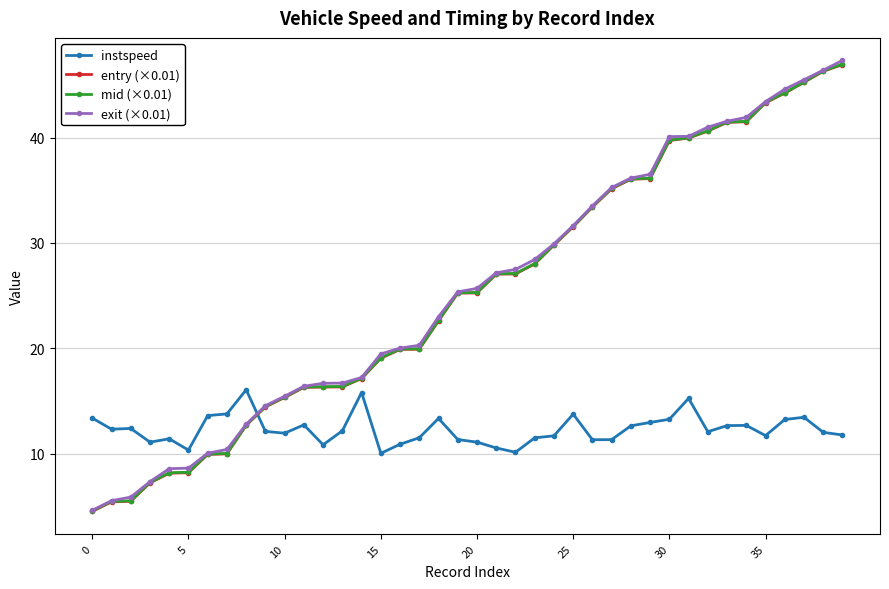

What is the minimum value for exit (×0.01)?

4.6